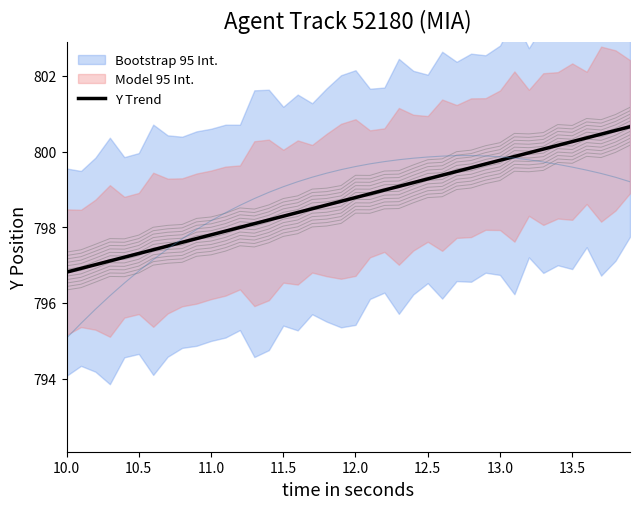

What is the highest value of the Y Trend series?

800.7